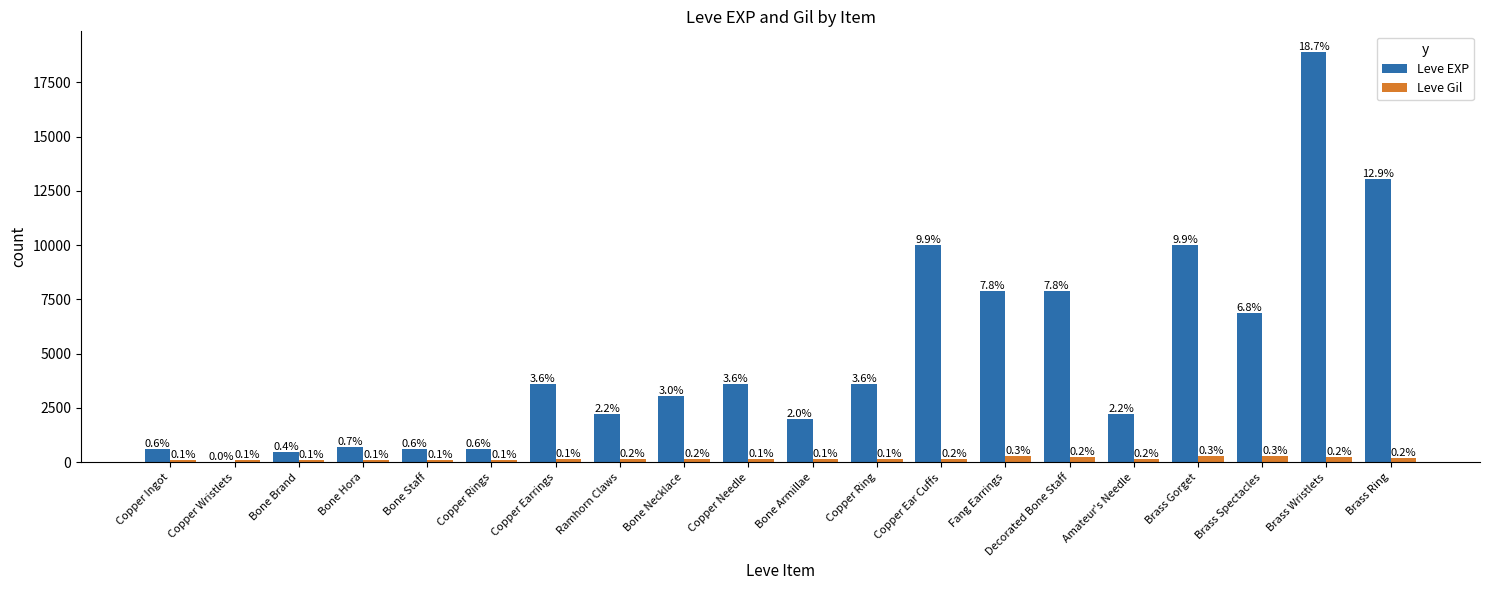

Does the chart contain stacked bars?

No